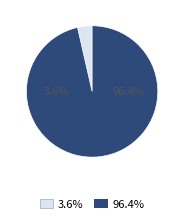

True or false: 4 accounts for 81% of the total.

False